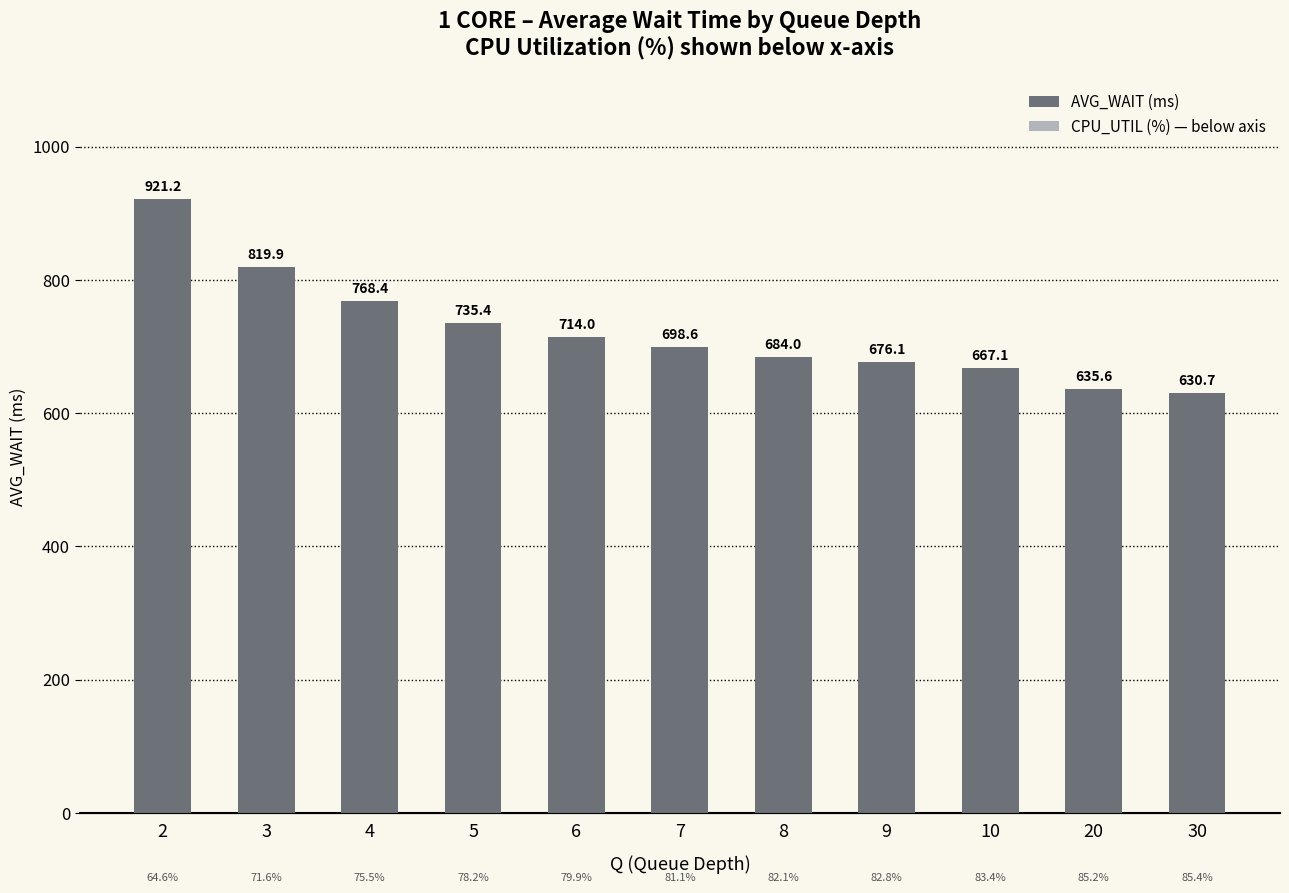

At which category is the sum across all series the highest?

2